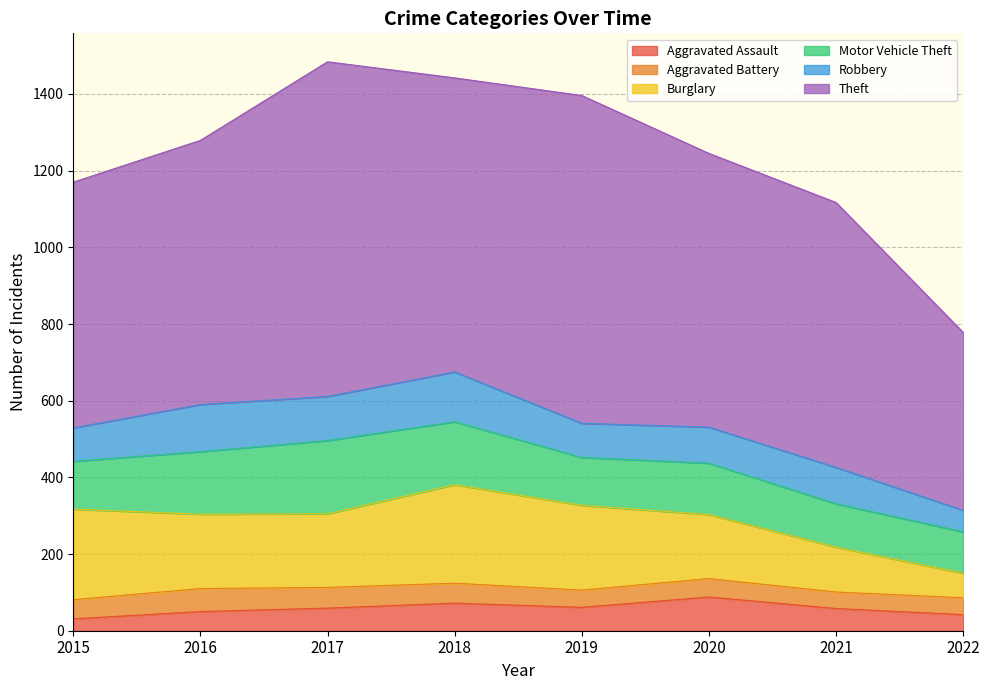

What is the maximum value shown in the chart?

873